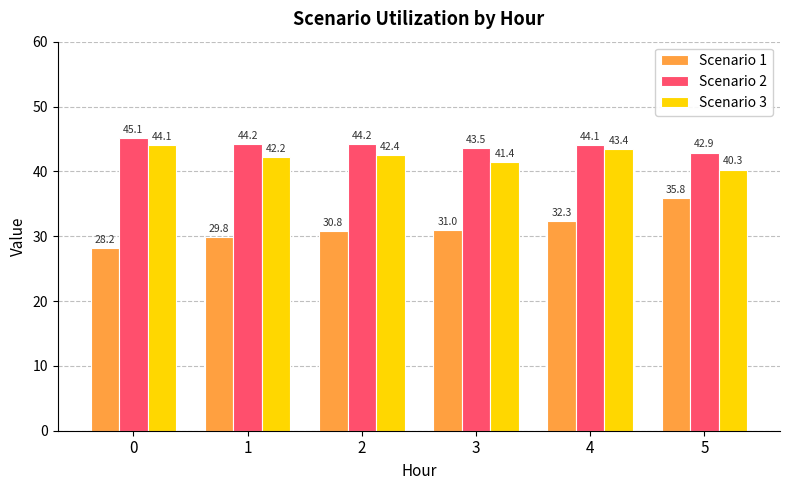

Which series changed the most between 0 and 3?

Scenario 1